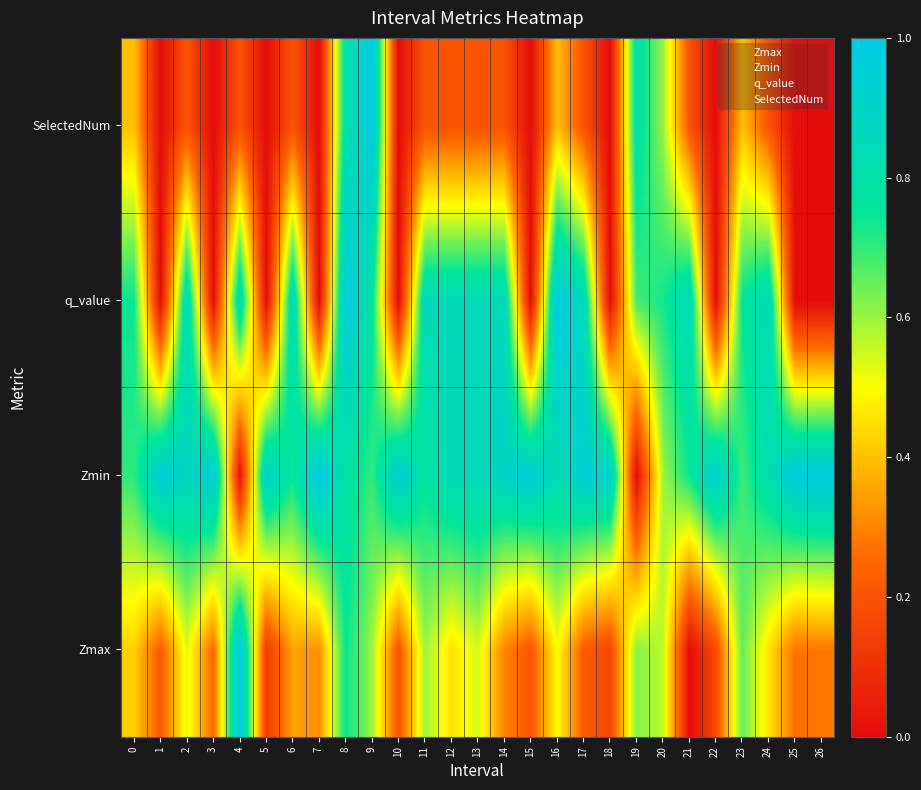

At which category is the sum across all series the highest?

8